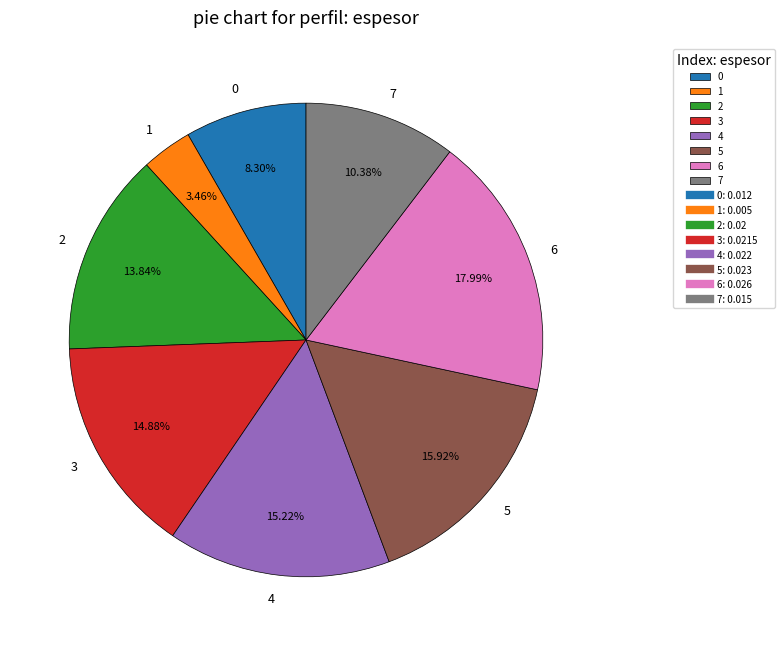

Is the sum of 2 and 4 greater than half?

No